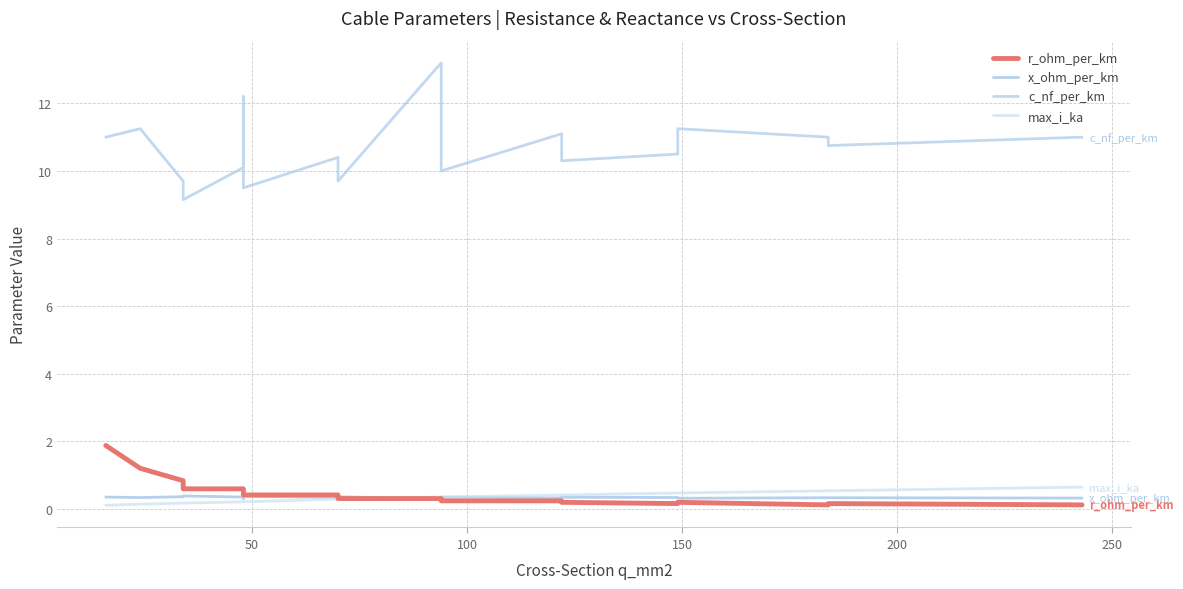

True or false: r_ohm_per_km and max_i_ka cross at least once.

True